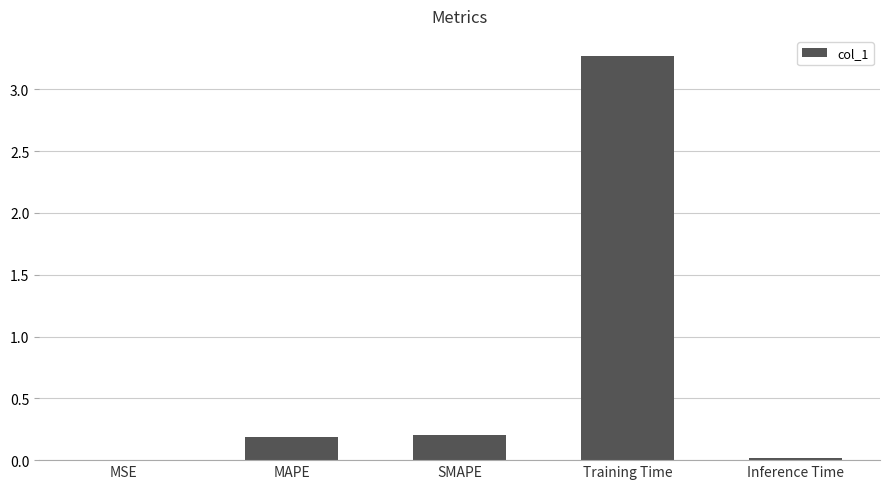

Between SMAPE and Inference Time, which is larger?

SMAPE